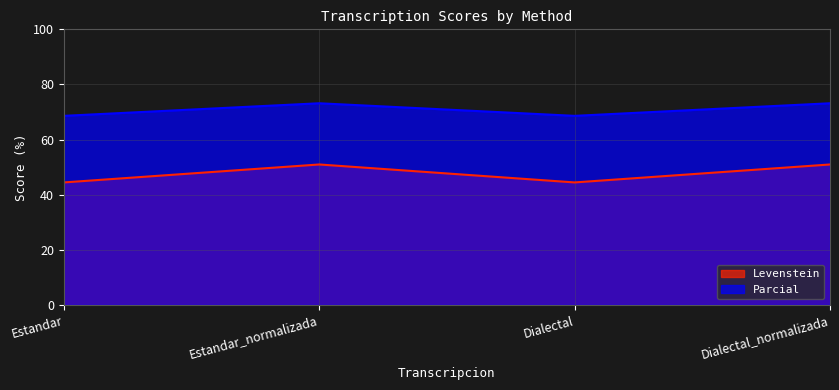

Reading left to right, what are all the values shown in this chart?

Levenstein: Estandar=44.4	Estandar_normalizada=51.0	Dialectal=44.4	Dialectal_normalizada=51.0
Parcial: Estandar=68.6	Estandar_normalizada=73.2	Dialectal=68.6	Dialectal_normalizada=73.2